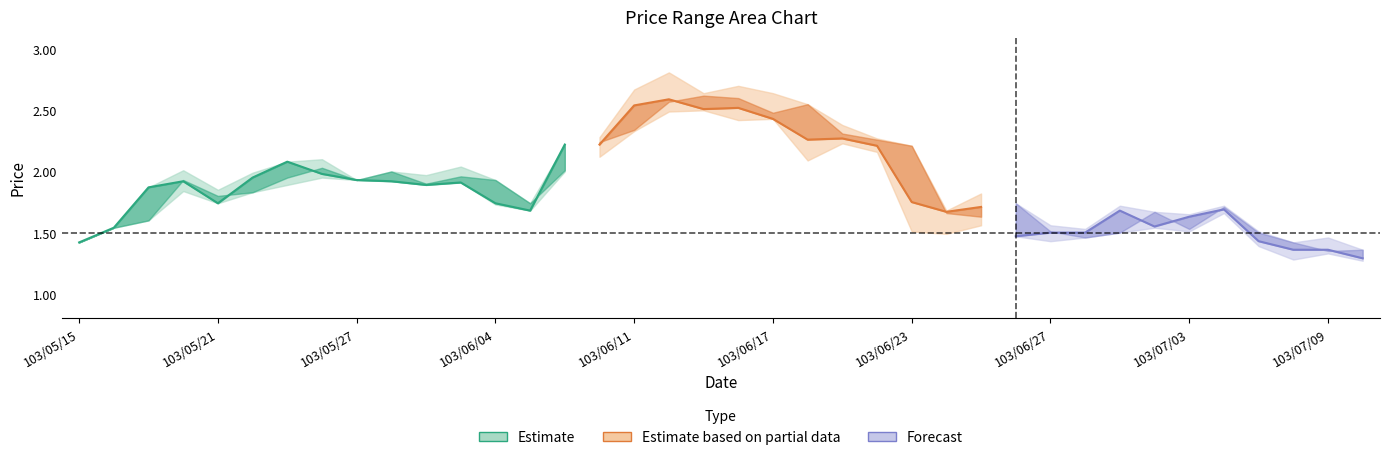

Between 103/05/29 and 103/07/10, which is larger?

103/05/29